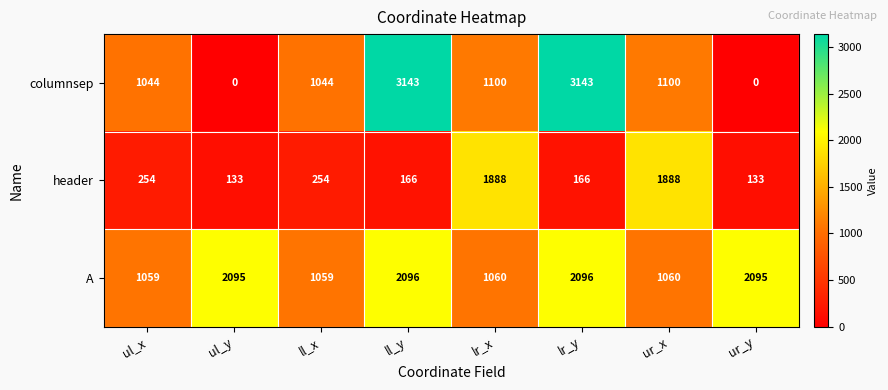

List the series in order of their overall mean, lowest first.

header, columnsep, A